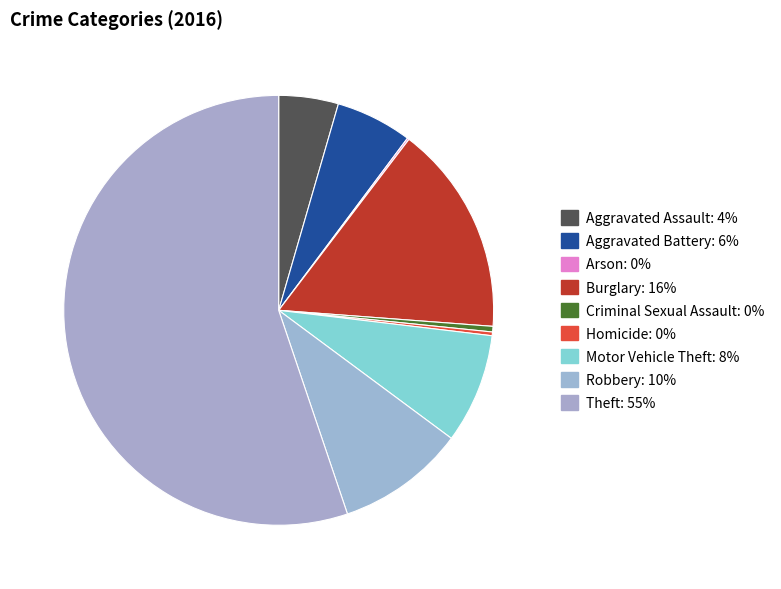

What is the ratio of the value at Motor Vehicle Theft to the value at Aggravated Assault?

1.8